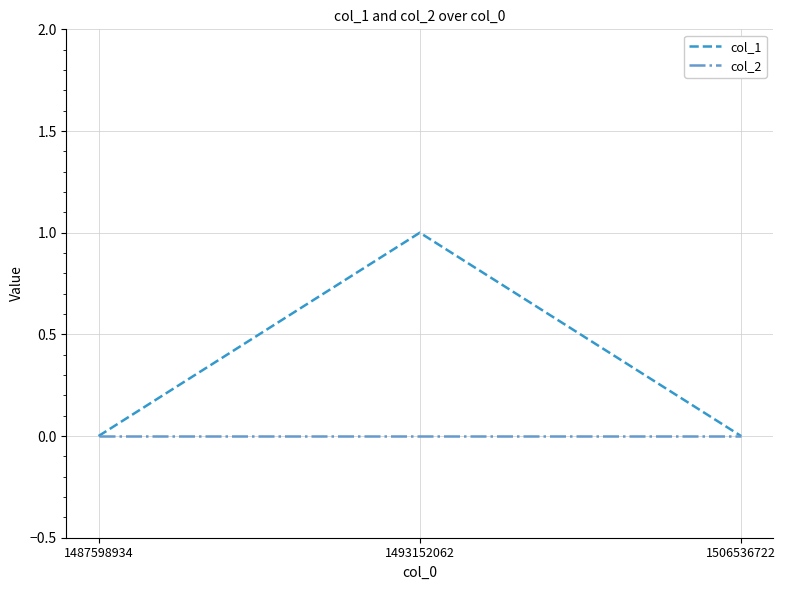

What are all the series names shown in the legend?

col_1, col_2